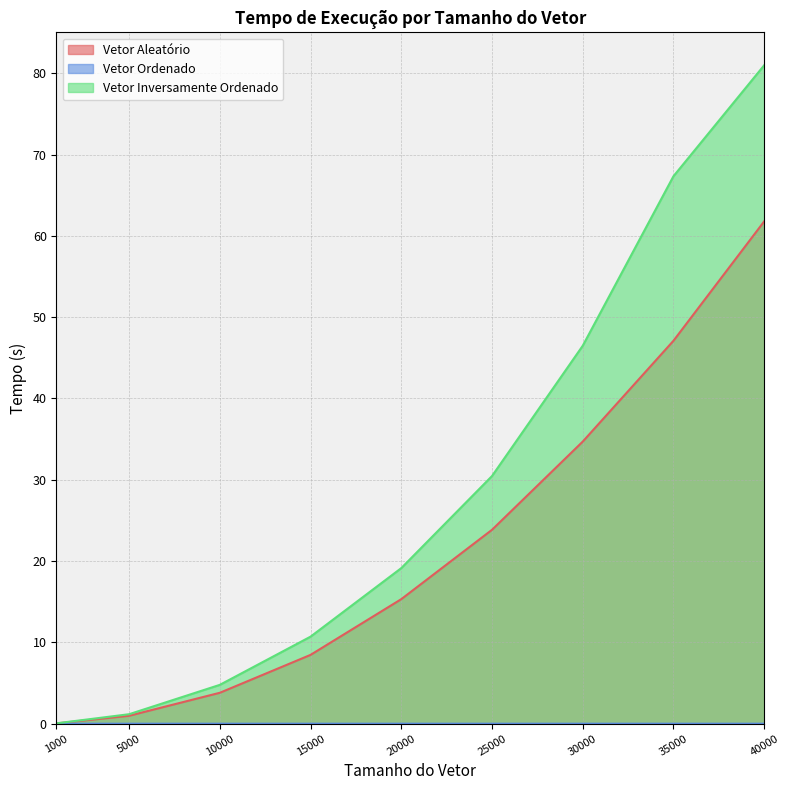

The value of Vetor Inversamente Ordenado at 10000 is 3.0. True or false?

False